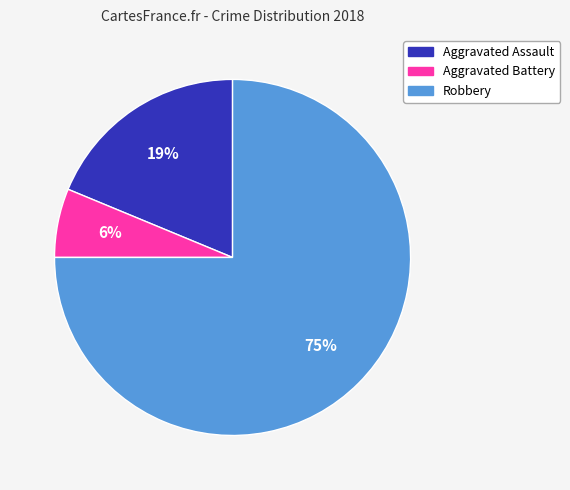

Count the number of slices in the pie.

3